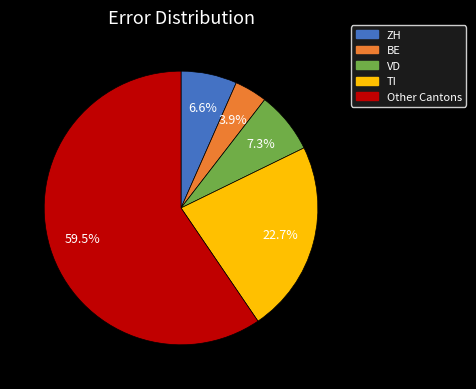

Does any single category account for the majority?

Yes